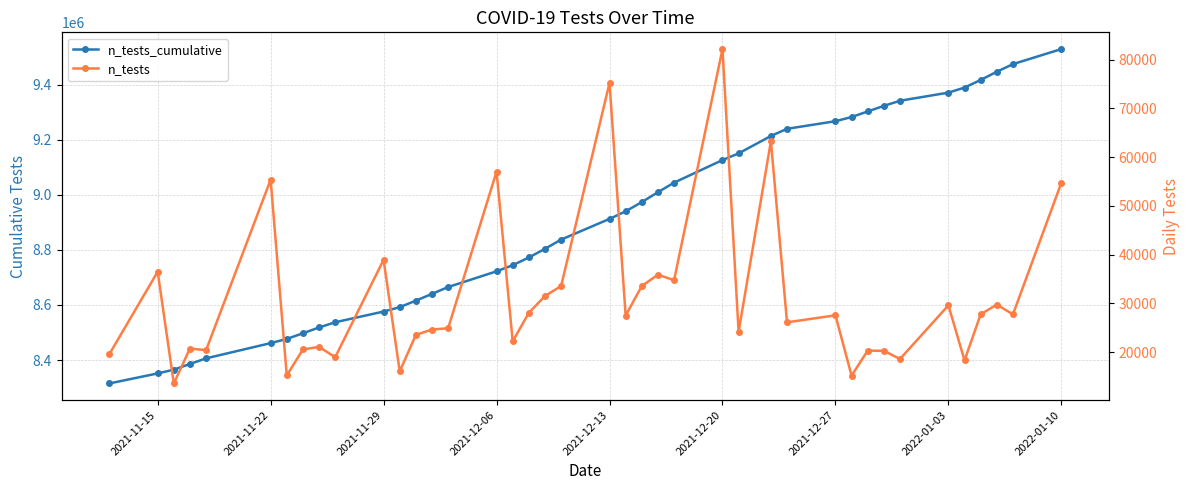

Which series has the largest range (max minus min)?

n_tests_cumulative